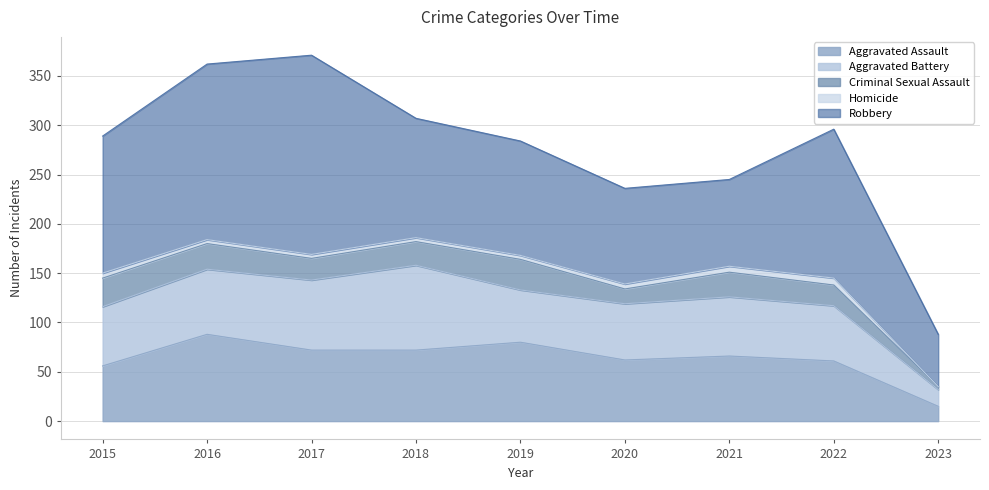

Reading right to left, what are all the values shown in this chart?

Aggravated Assault: 2023=15	2022=61	2021=66	2020=62	2019=80	2018=72	2017=72	2016=88	2015=56
Aggravated Battery: 2023=17	2022=56	2021=60	2020=57	2019=53	2018=86	2017=71	2016=66	2015=60
Criminal Sexual Assault: 2023=3	2022=21	2021=25	2020=15	2019=31	2018=24	2017=22	2016=26	2015=29
Homicide: 2023=0	2022=7	2021=6	2020=5	2019=4	2018=4	2017=4	2016=4	2015=5
Robbery: 2023=53	2022=151	2021=88	2020=97	2019=116	2018=121	2017=202	2016=178	2015=139